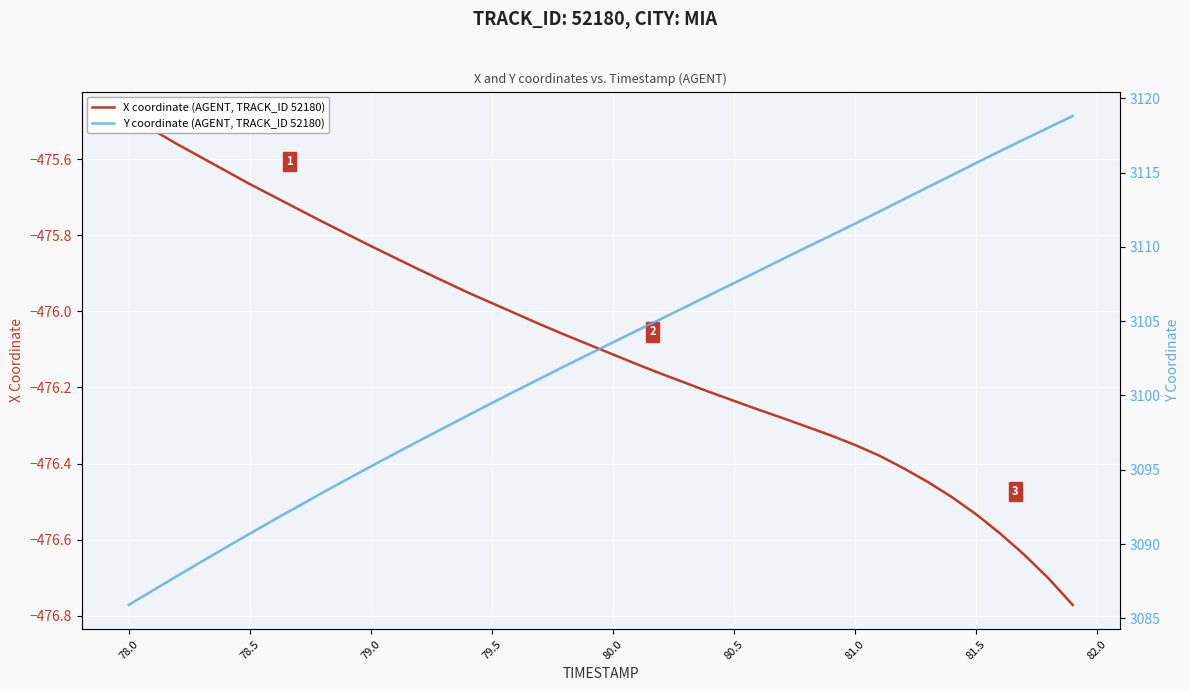

At 79.5, list the series in order from smallest to largest.

X coordinate (AGENT, TRACK_ID 52180), Y coordinate (AGENT, TRACK_ID 52180)